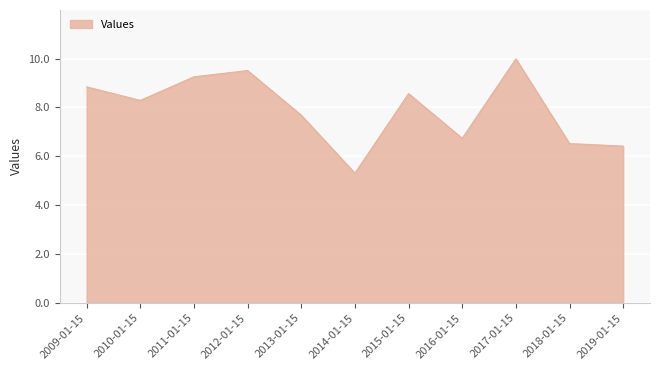

What is the difference between the second highest and second lowest values?

3.1